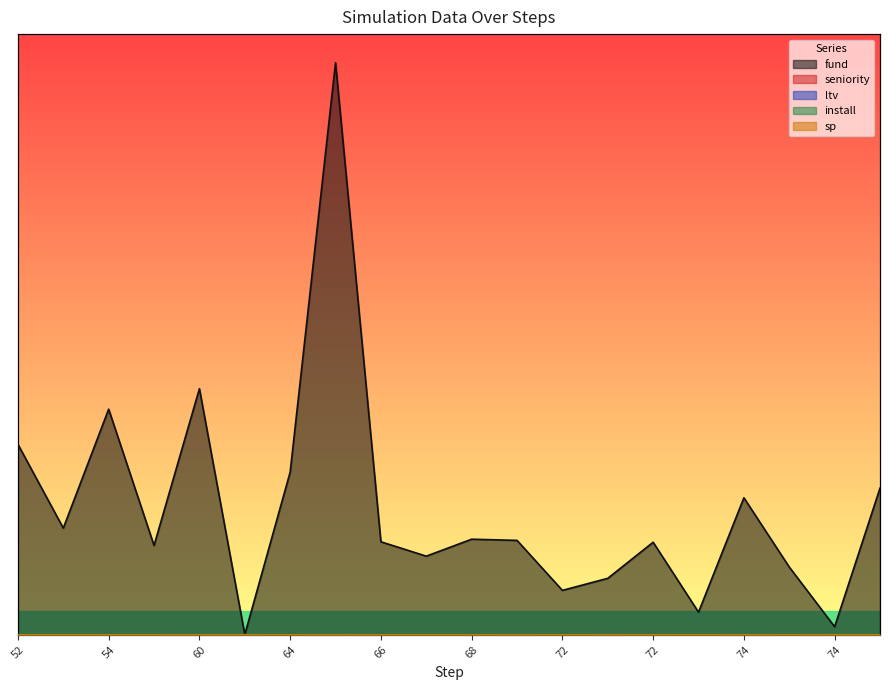

The sp series shows 0.0 at 76. True or false?

False